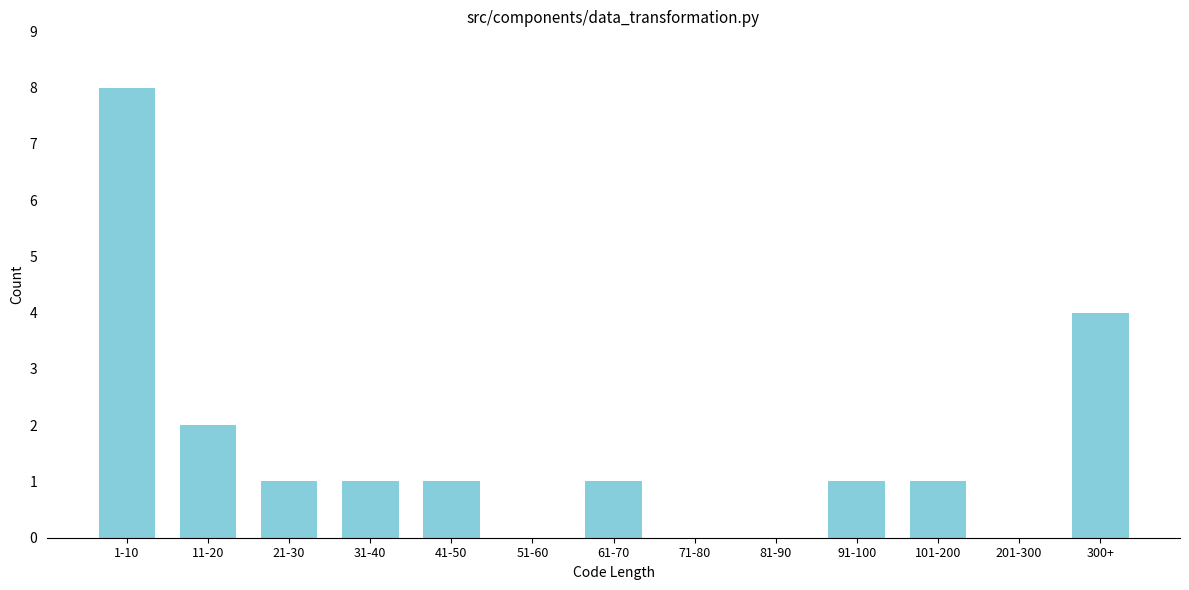

Reading left to right, extract all data points from this chart.

1-10=8	11-20=2	21-30=1	31-40=1	41-50=1	51-60=0	61-70=1	71-80=0	81-90=0	91-100=1	101-200=1	201-300=0	300+=4